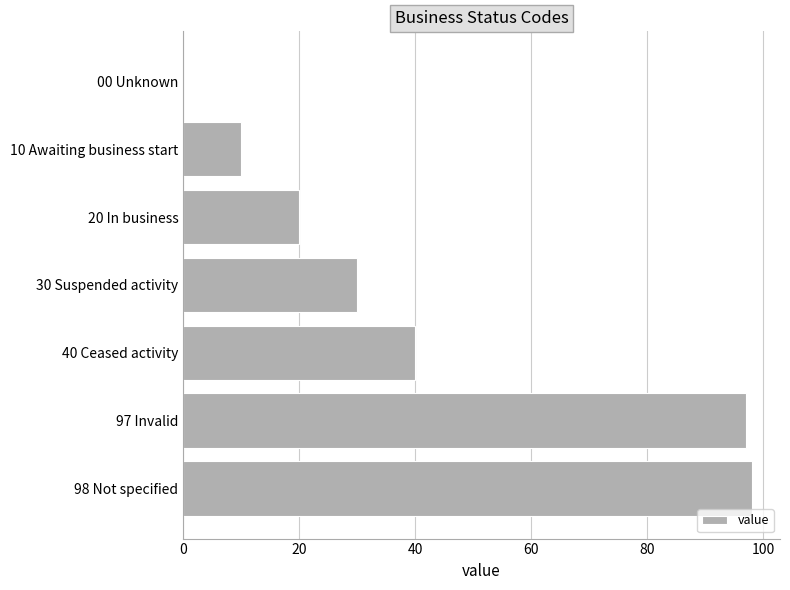

Where is the data nearest to the value 49?

40 Ceased activity